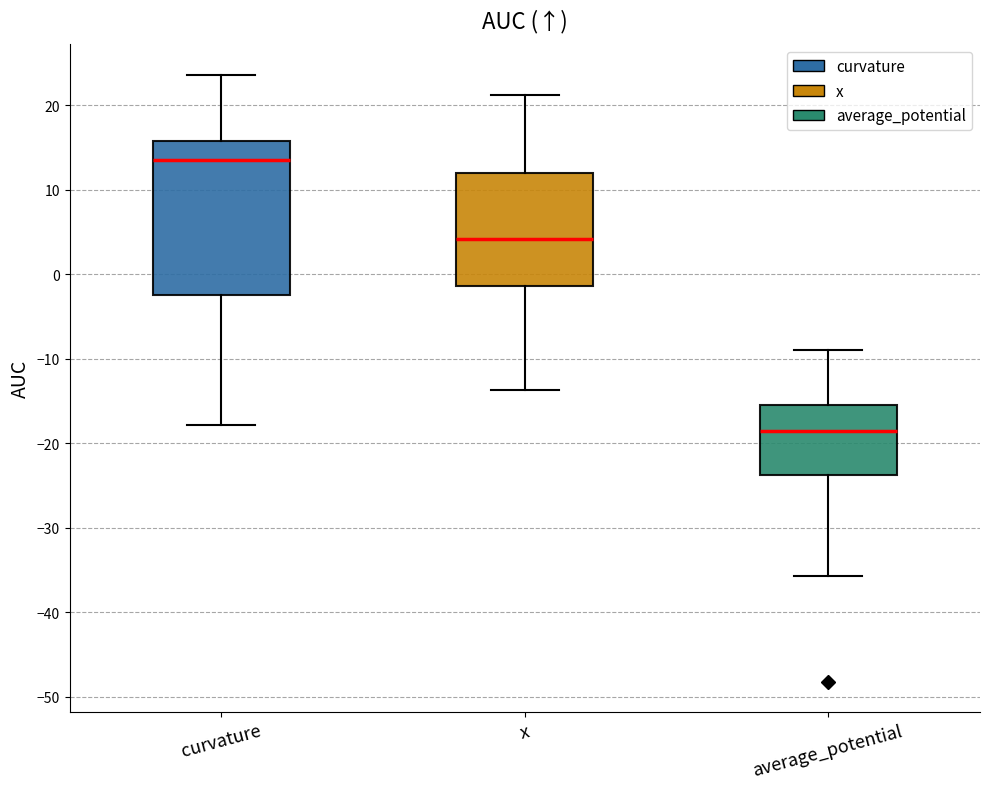

Which box is the tallest, from its lower edge to its upper edge?

curvature